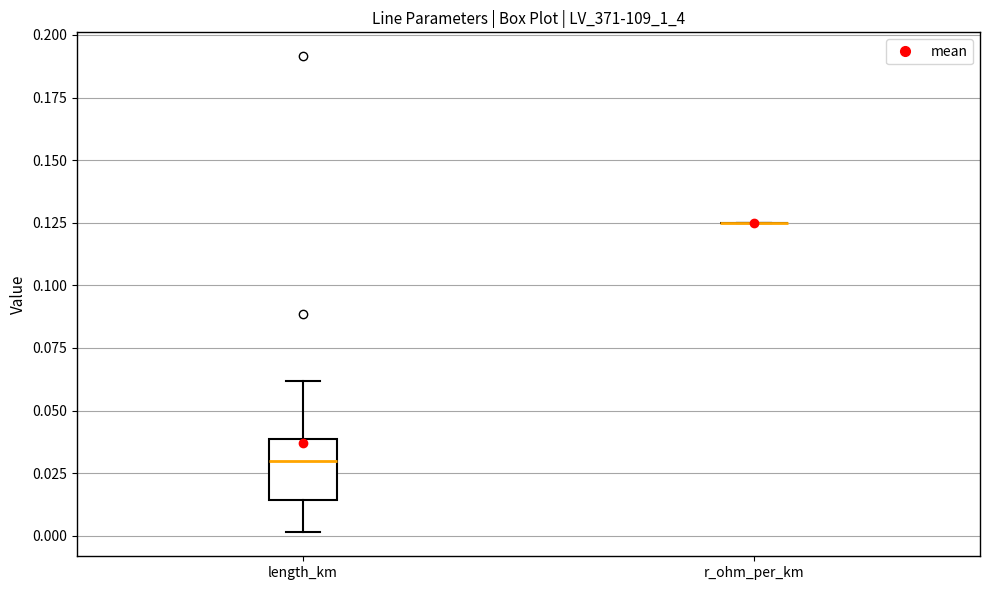

Reading left to right, read every box against the y-axis: the position of its median line, the range the box covers, and the ends of its whiskers. The values are not printed on the chart, so give them approximately, as read against the axis.

length_km: median 0.030, box 0.015 to 0.040, whiskers 0.000 to 0.060
r_ohm_per_km: box collapsed to a line at 0.125, whiskers 0.125 to 0.125